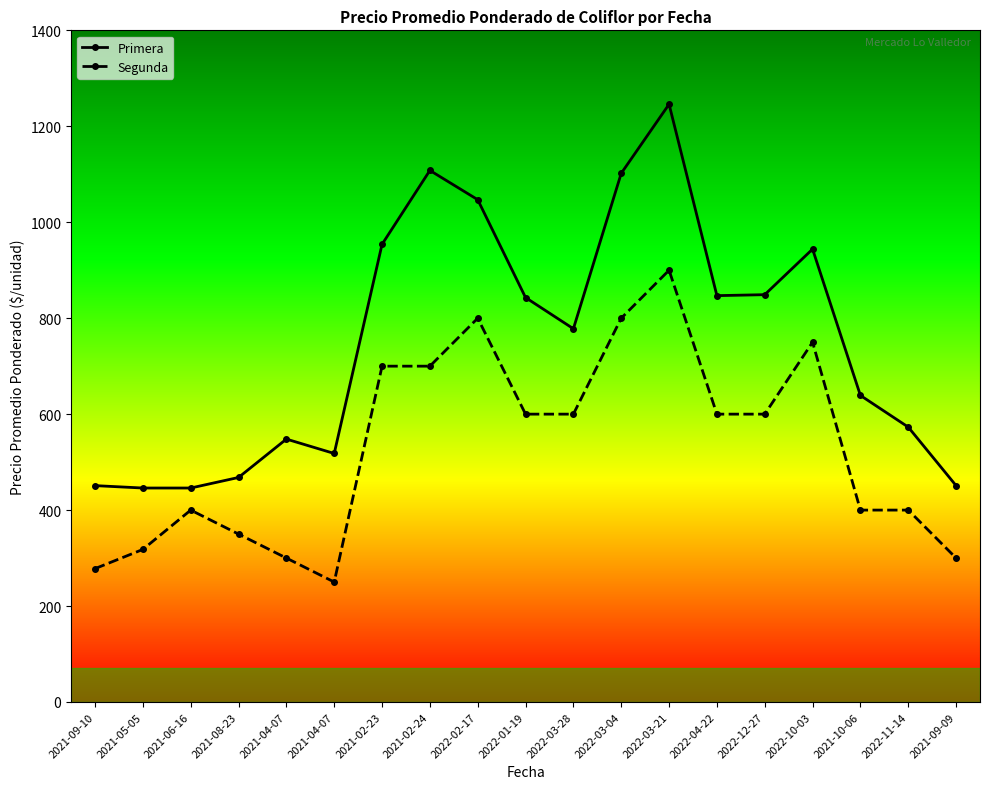

How many distinct data groups are displayed?

2